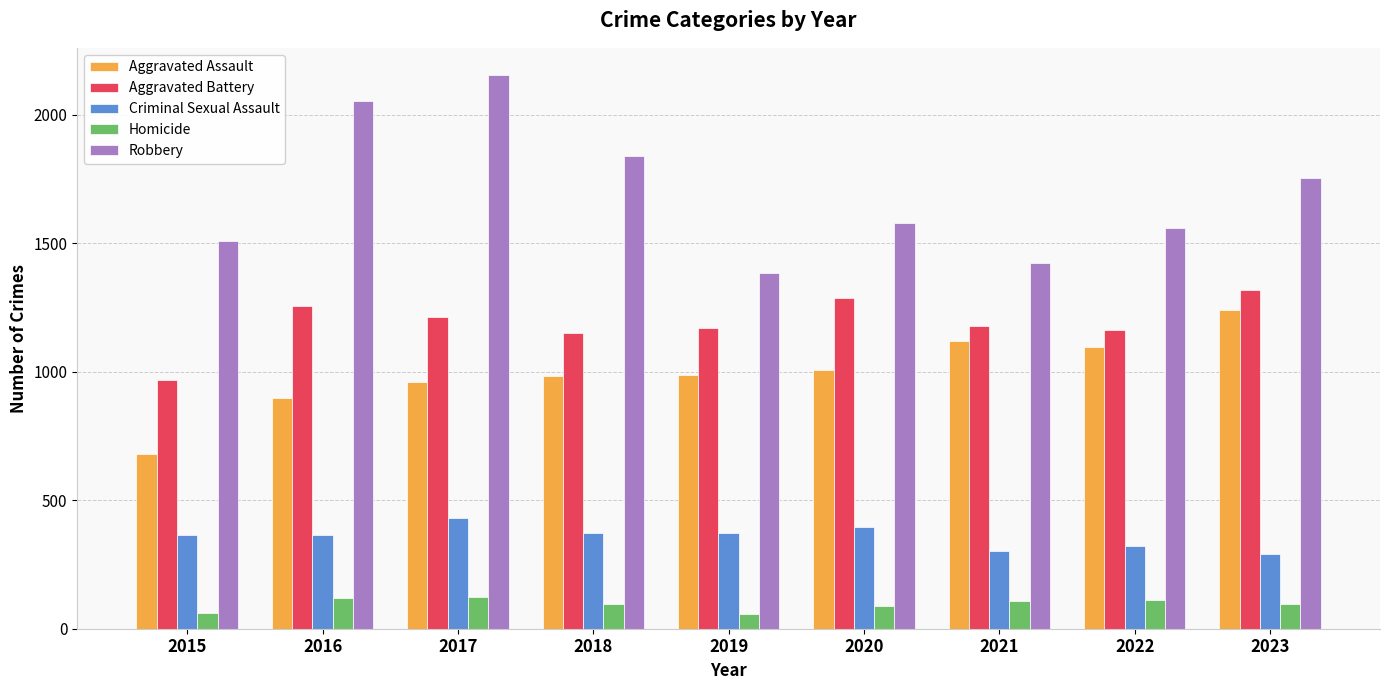

Is the value of Aggravated Battery at 2017 greater than the value of Homicide at 2015?

Yes